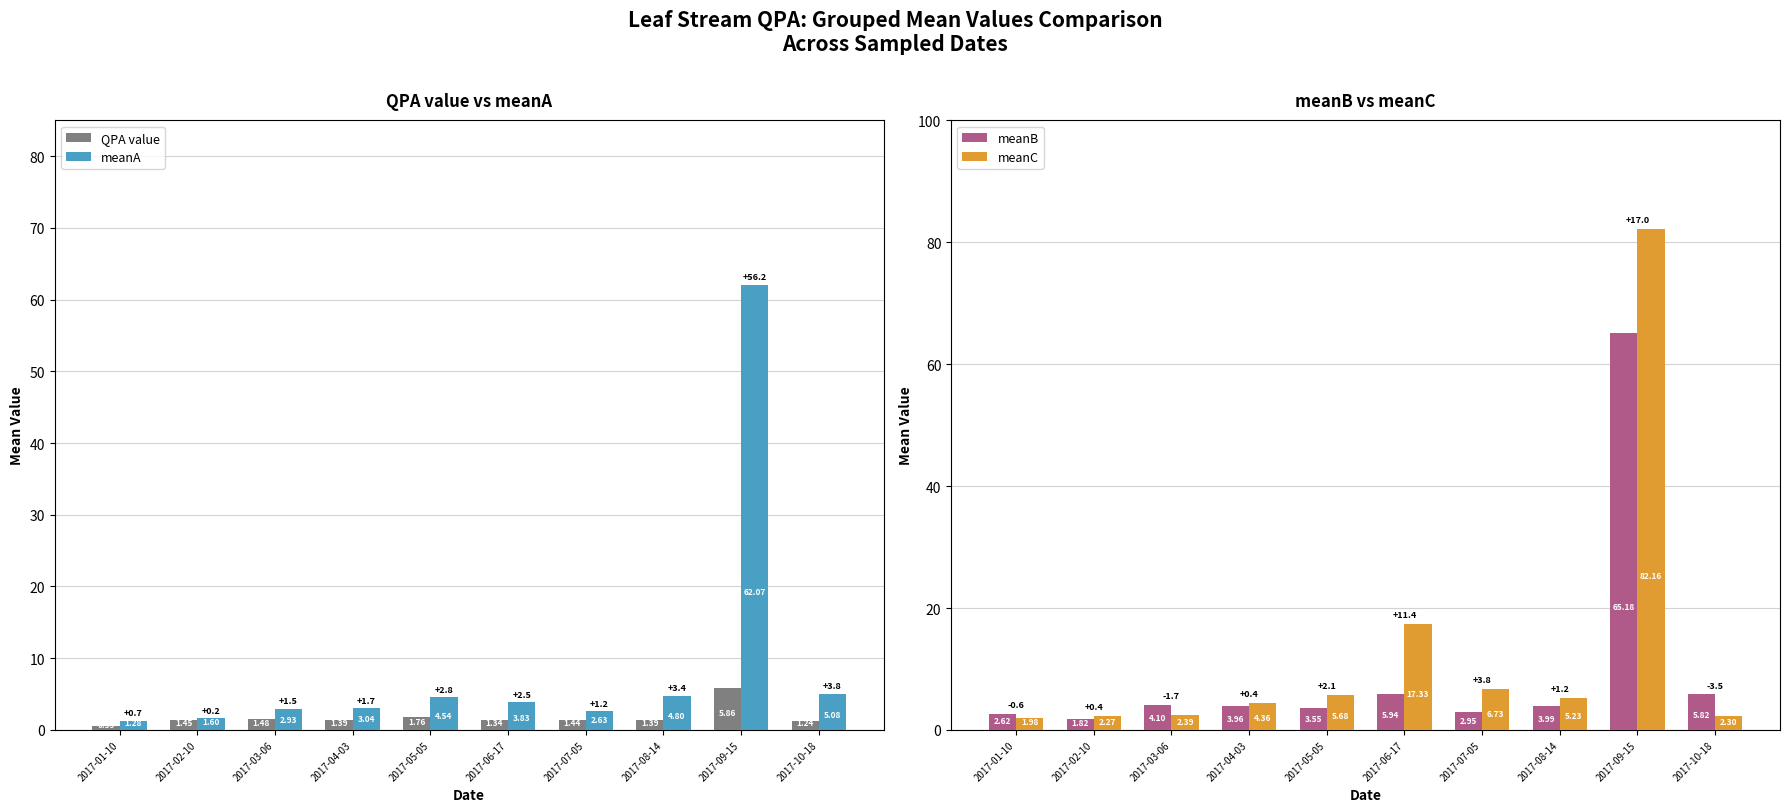

List the labels in order of QPA value value, smallest first.

2017-01-10, 2017-10-18, 2017-06-17, 2017-08-14, 2017-04-03, 2017-07-05, 2017-02-10, 2017-03-06, 2017-05-05, 2017-09-15